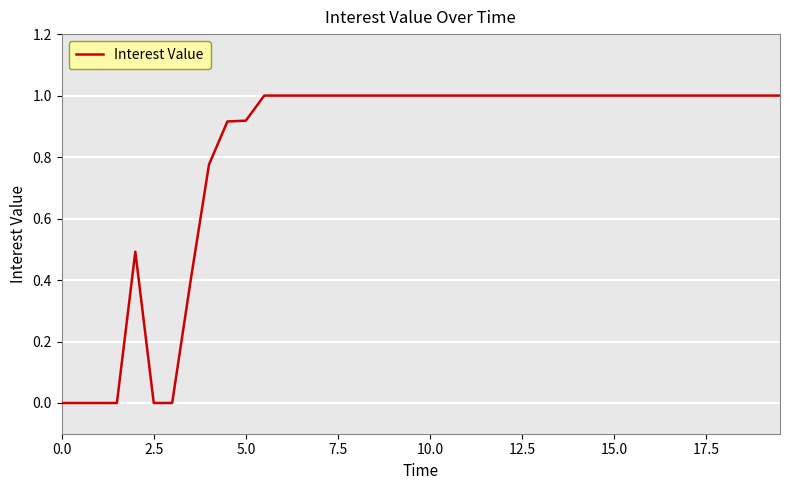

What is the greatest value displayed?

1.0